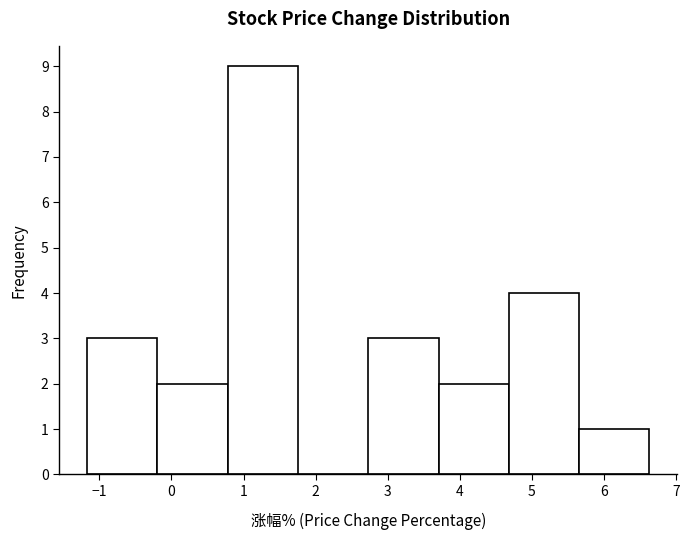

Reading left to right, list every bar in this chart as the range it spans on the x-axis followed by its height. Neither the bar edges nor the heights are printed on the chart, so give them approximately, as read against the axes.

-1.2 to -0.2: 3
-0.2 to 0.8: 2
0.8 to 1.8: 9
1.8 to 2.7: 0
2.7 to 3.7: 3
3.7 to 4.7: 2
4.7 to 5.7: 4
5.7 to 6.6: 1